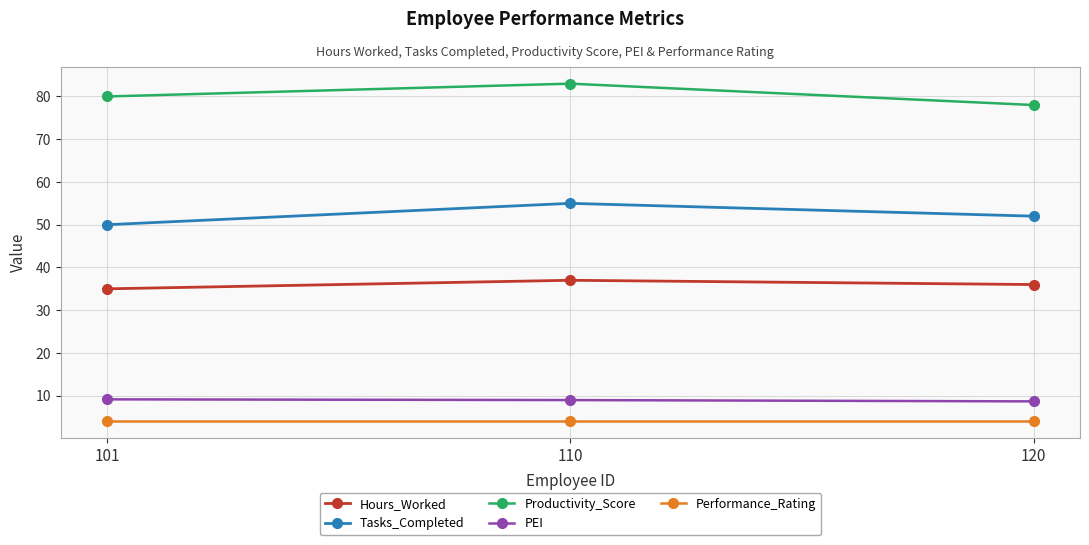

What is the difference between the maximum and minimum values in the Tasks_Completed series?

5.0